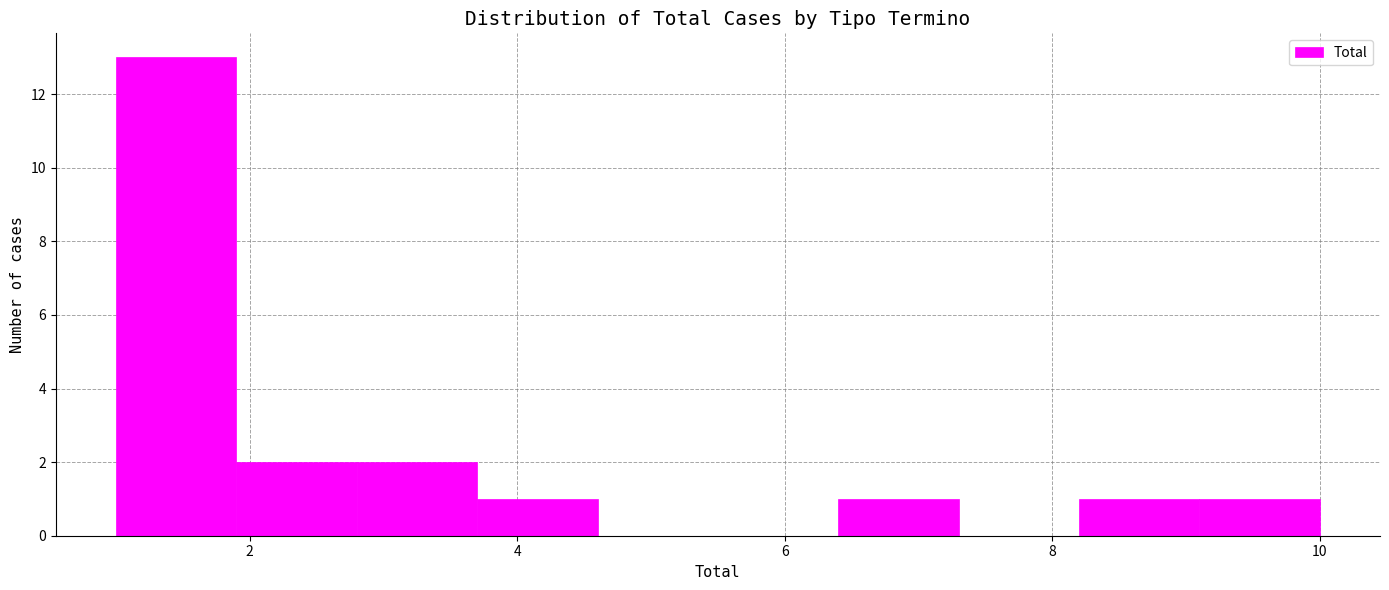

Reading left to right, list every bar in this chart as the range it spans on the x-axis followed by its height. Neither the bar edges nor the heights are printed on the chart, so give them approximately, as read against the axes.

1.0 to 1.9: 13
1.9 to 2.8: 2
2.8 to 3.7: 2
3.7 to 4.6: 1
4.6 to 5.5: 0
5.5 to 6.4: 0
6.4 to 7.3: 1
7.3 to 8.2: 0
8.2 to 9.1: 1
9.1 to 10.0: 1